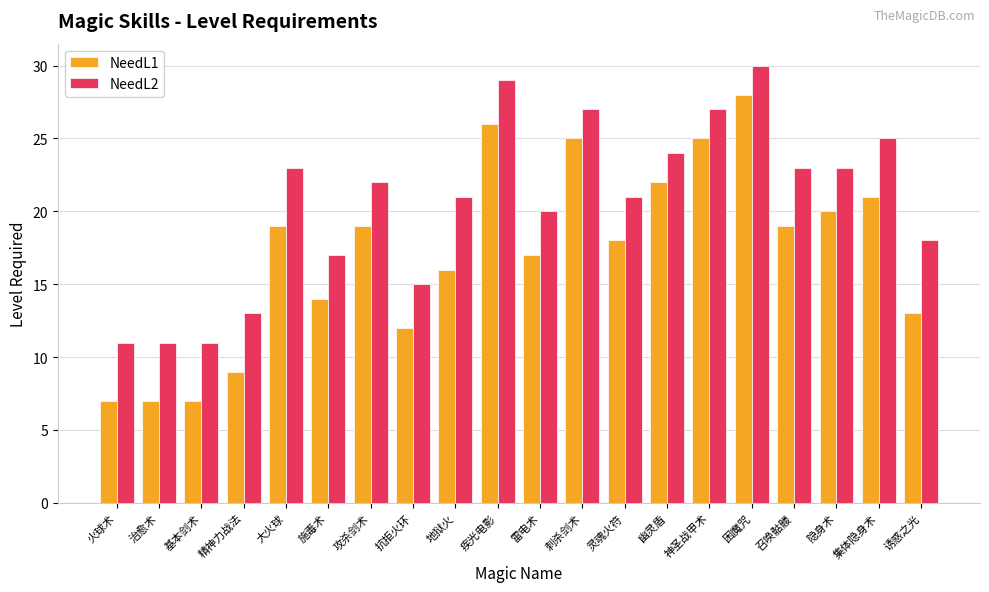

How many groups of bars are there?

20